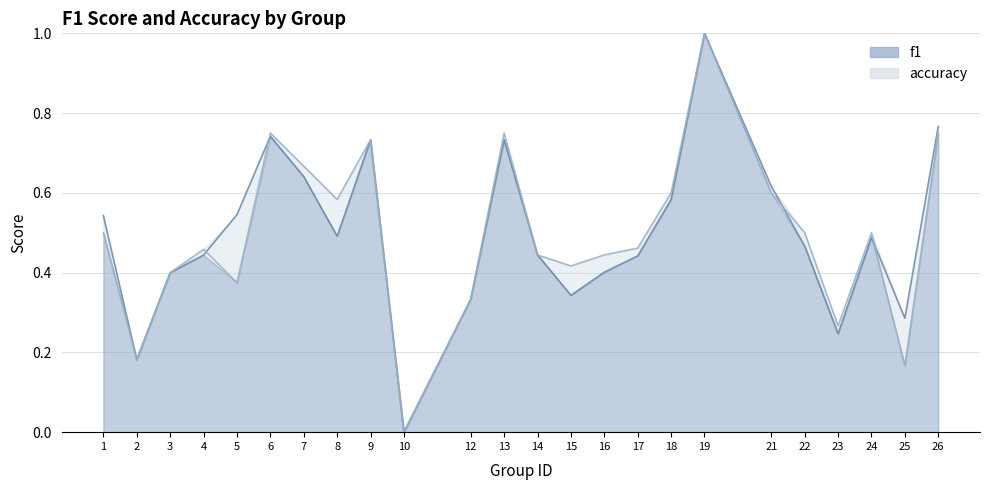

What are all the series names shown in the legend?

f1, accuracy